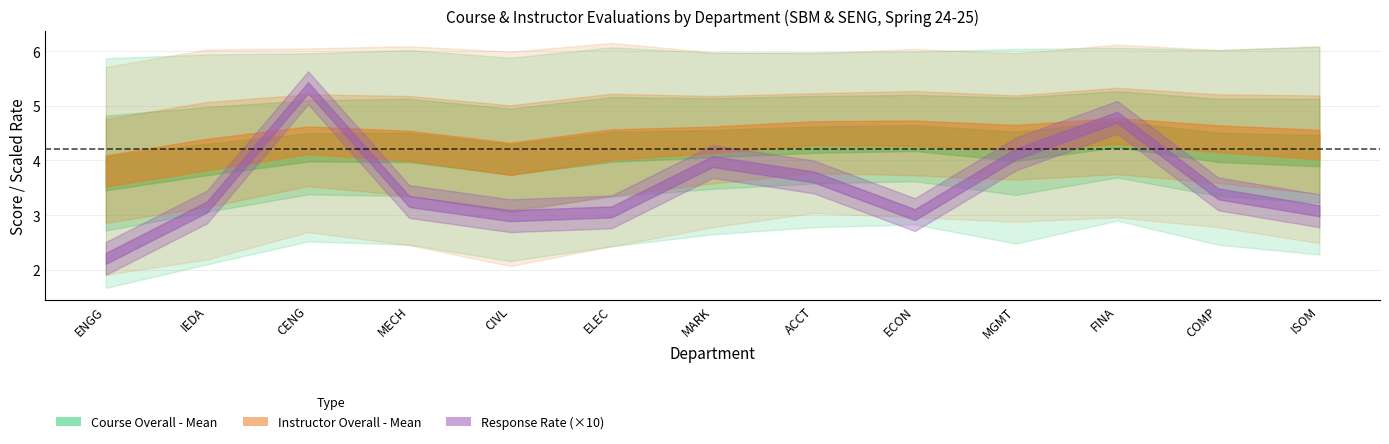

What is the total value across all series at 1?

13.3